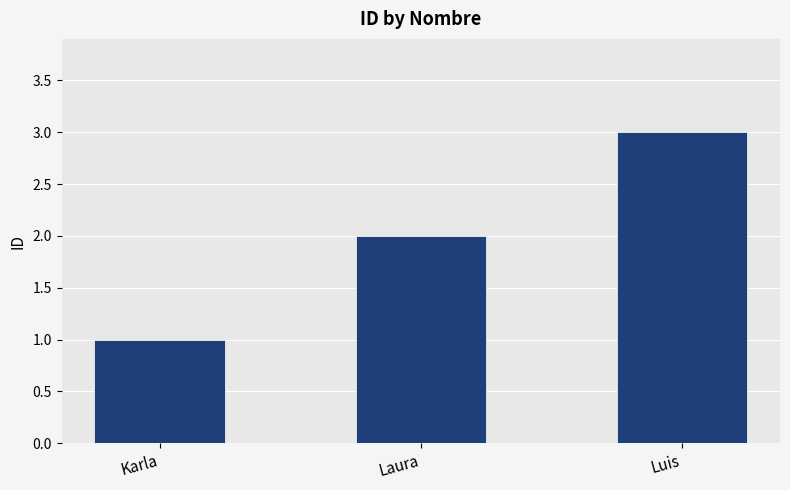

Read the value at Karla.

1